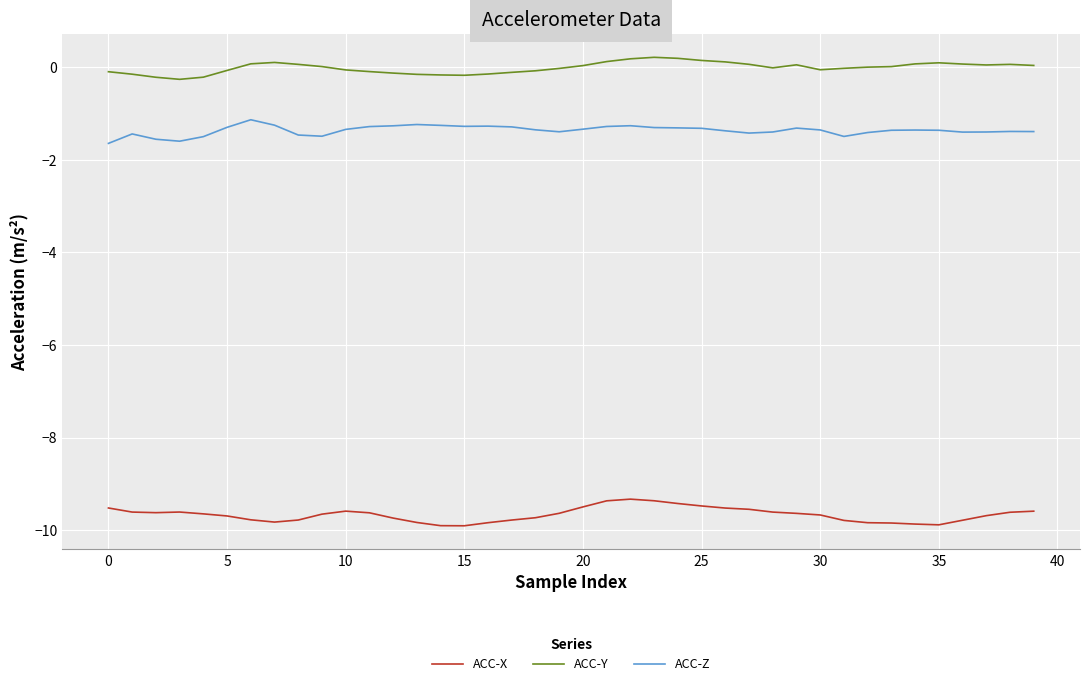

List the series in order of their peak value, lowest first.

ACC-X, ACC-Z, ACC-Y